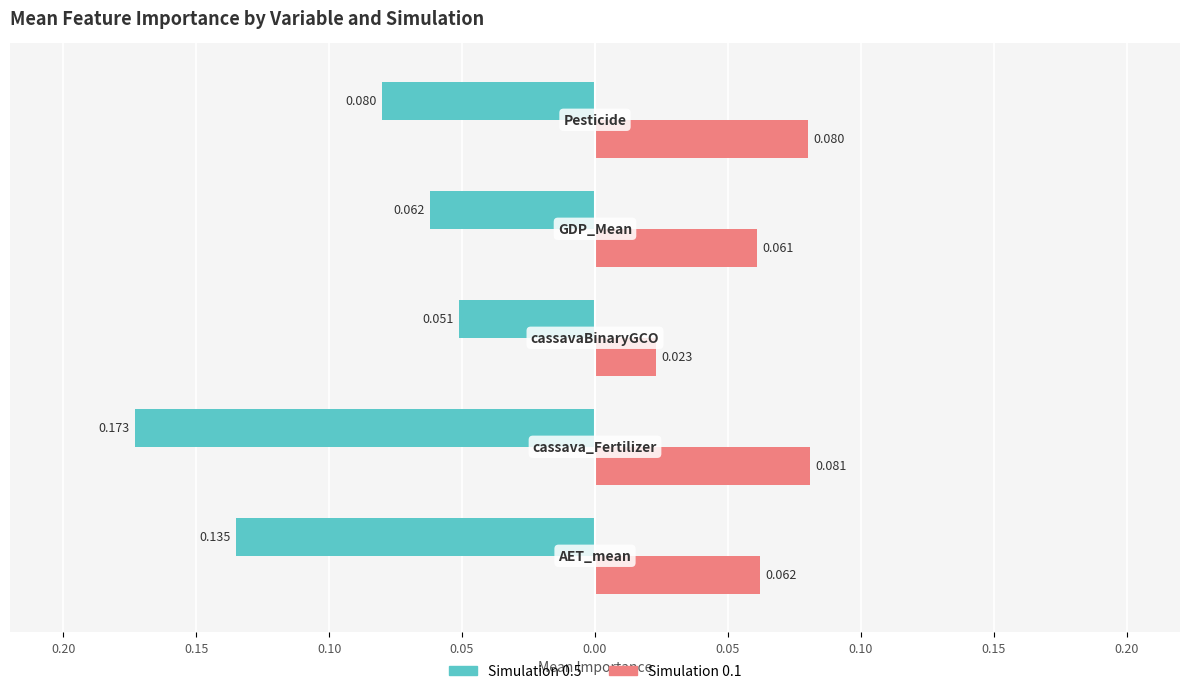

What is the difference between the second highest and minimum values in the Simulation 0.1 series?

0.1